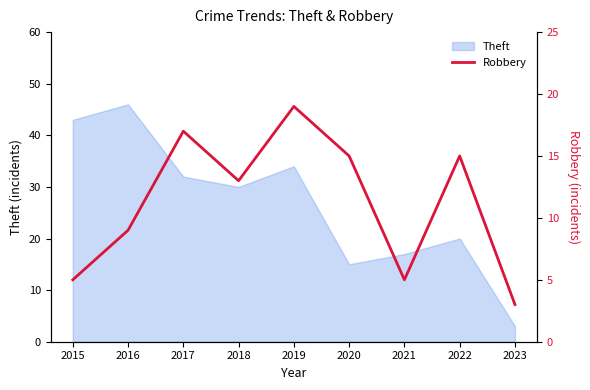

How many interior local peaks (higher than both neighbors) does the data have?

3